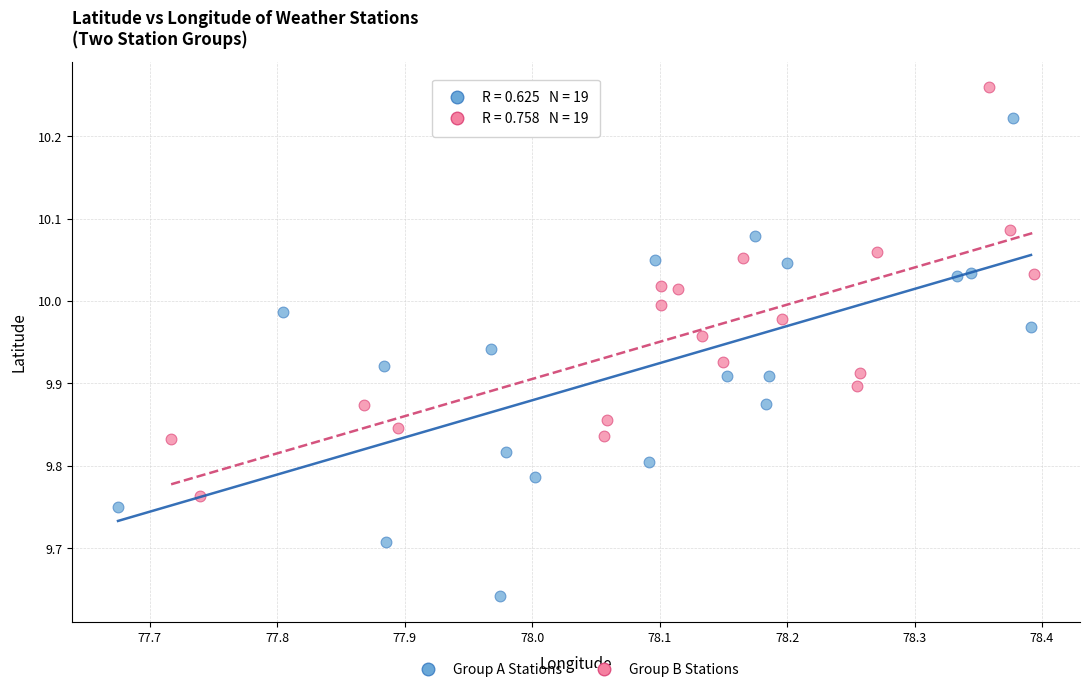

Which series reaches the minimum Y coordinate?

Group A Stations